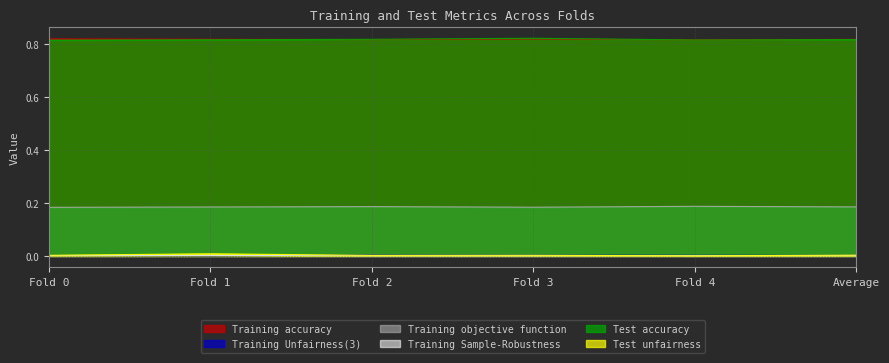

What is the sum of all Test accuracy values?

4.9